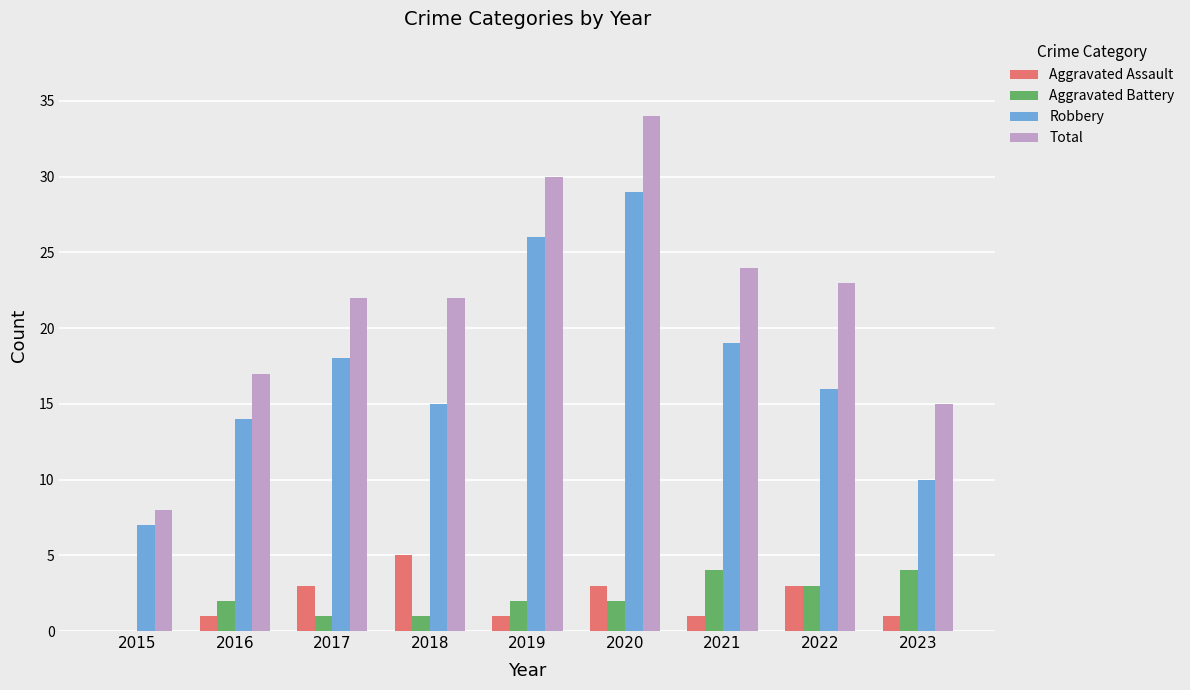

What is the maximum value shown in the chart?

34